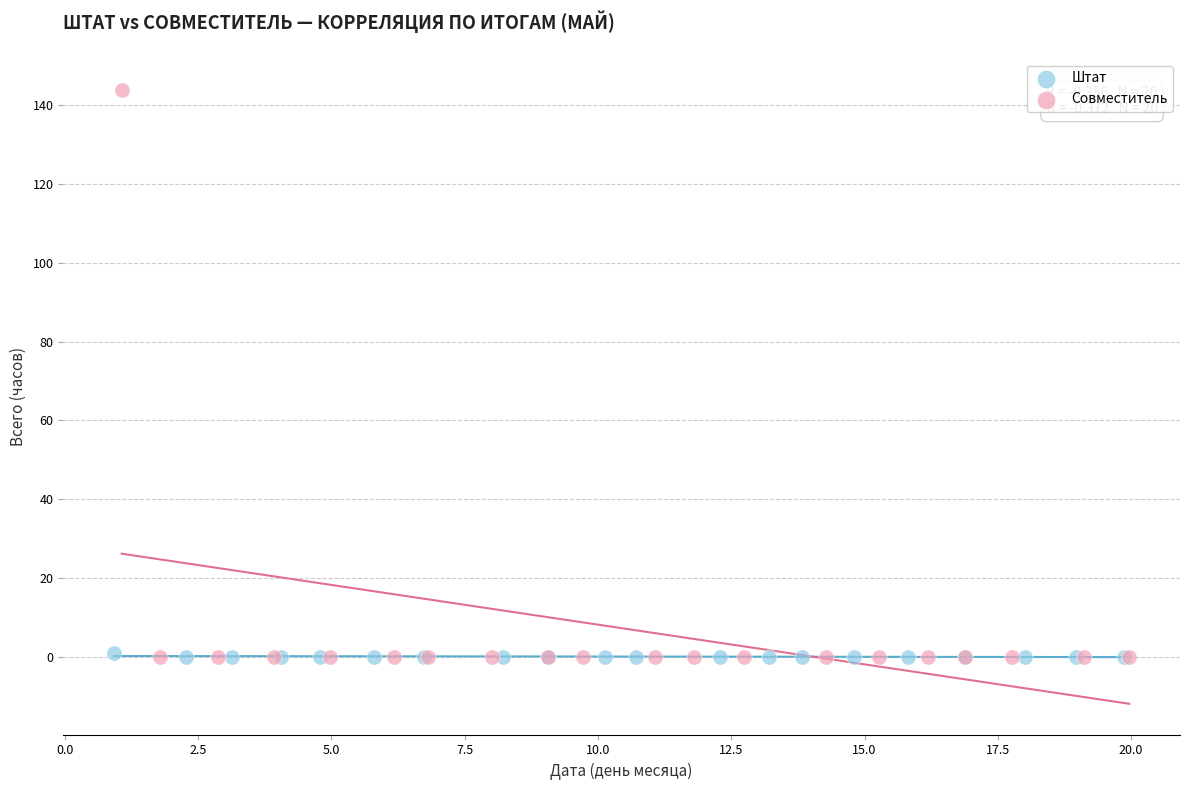

Which series reaches the maximum Y coordinate?

Совместитель